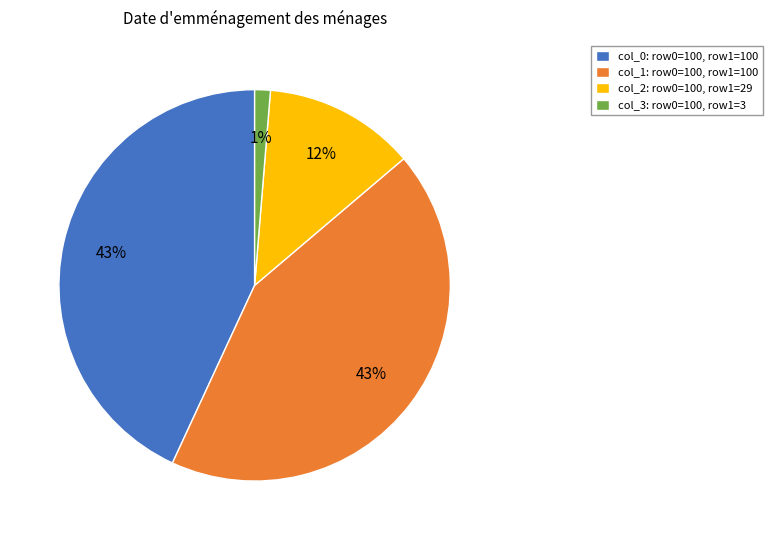

To the nearest percent, what is the average slice percentage?

25%